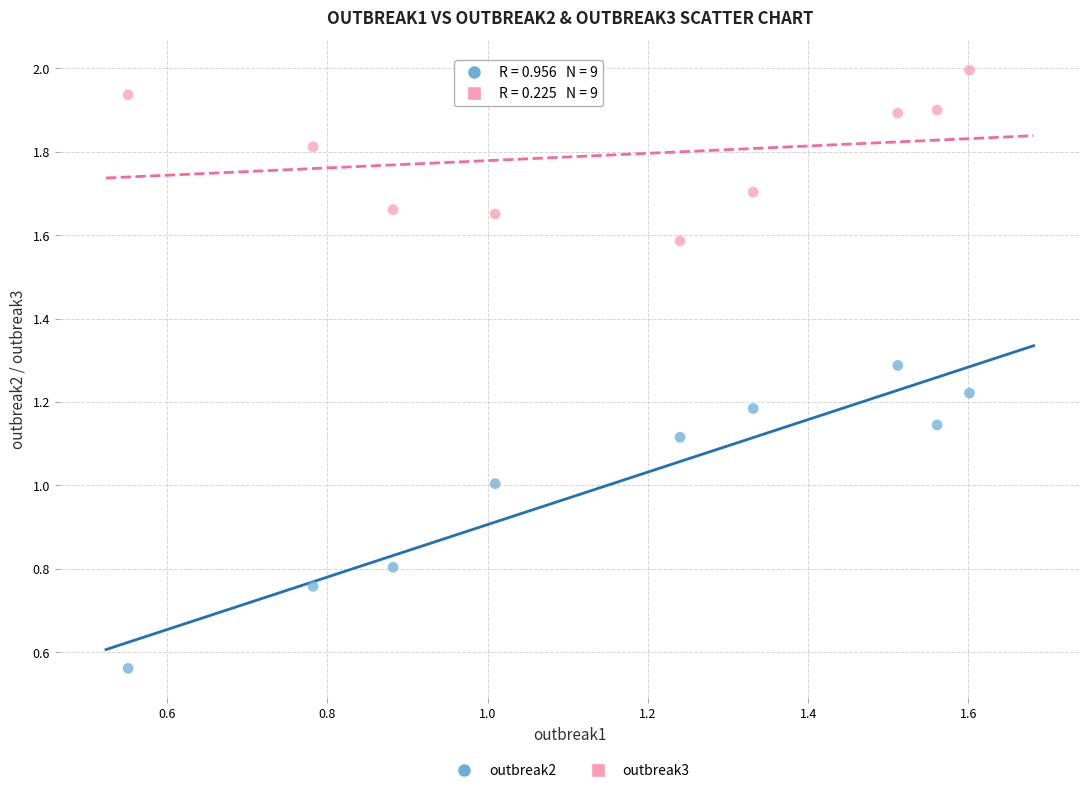

Which series has the widest spread of Y values?

outbreak2